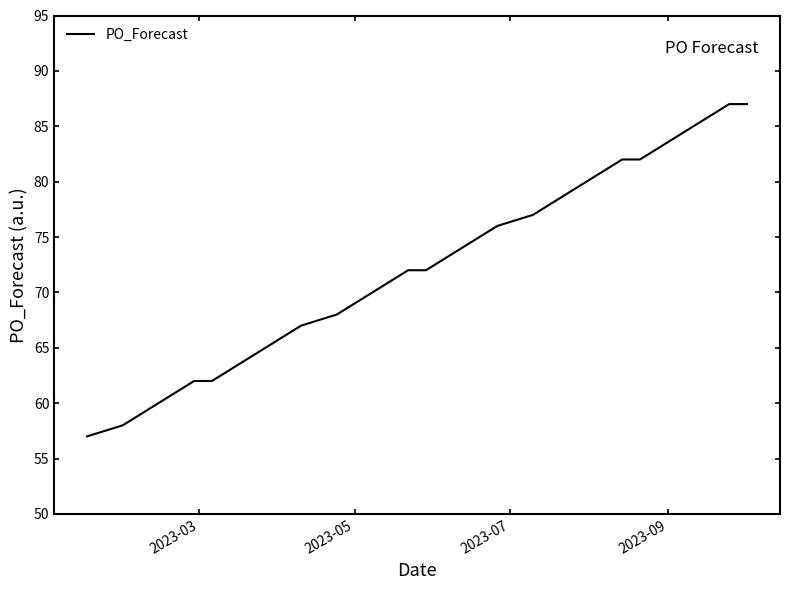

What is the smallest value displayed?

57